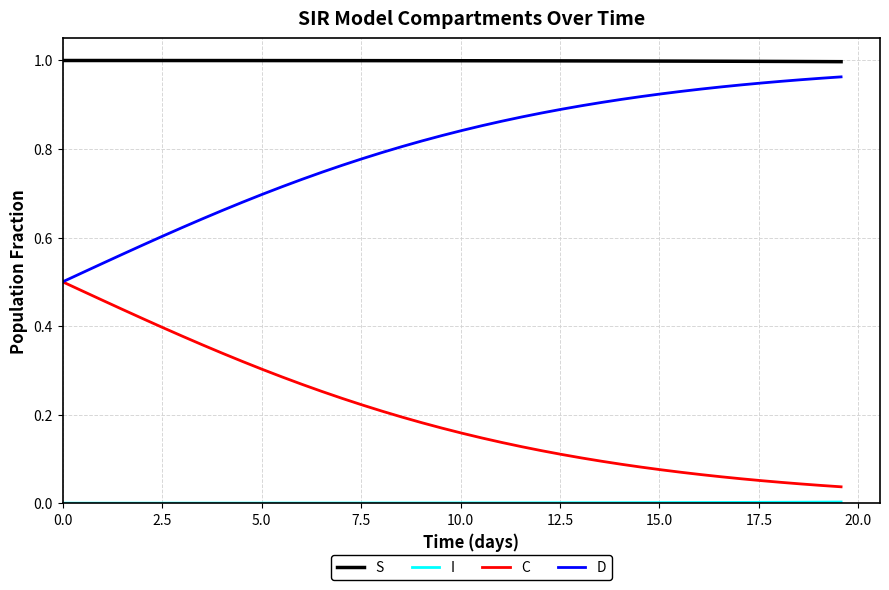

Which series has the largest total across all categories?

S